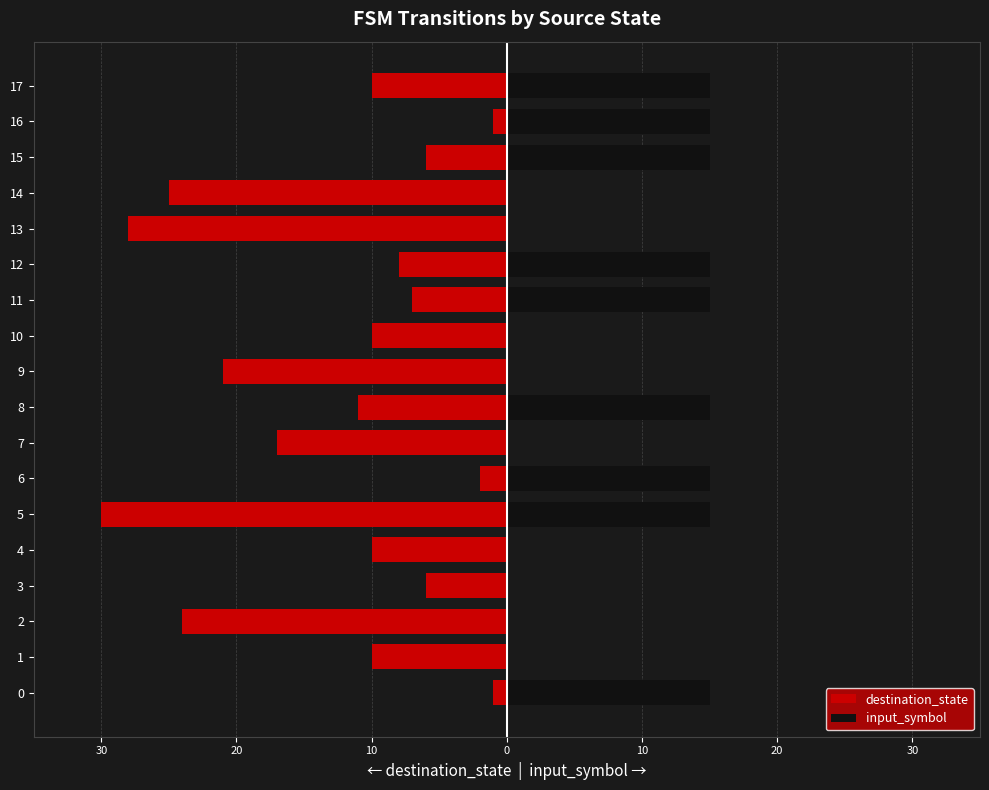

The destination_state series shows -3 at 8. True or false?

False